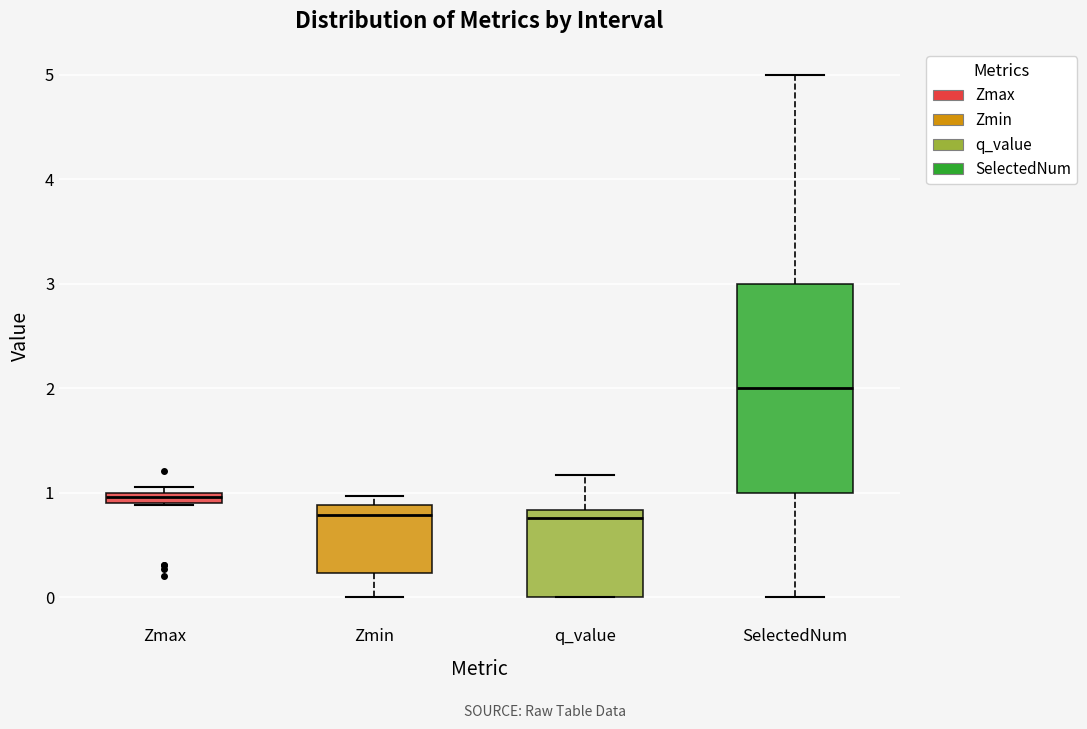

Where is the lower edge of the box for Zmin on the y-axis? The values are not printed on the chart, so give them approximately, as read against the axis.

0.2